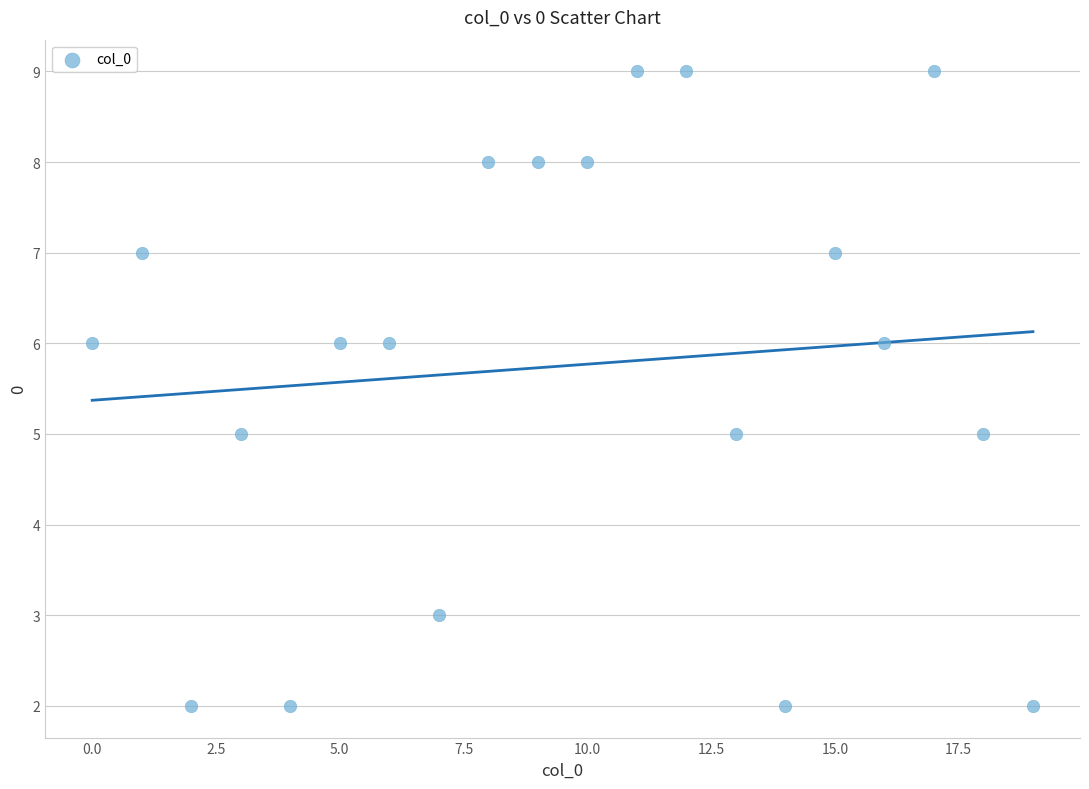

What is the range of Y values (max minus min)?

7